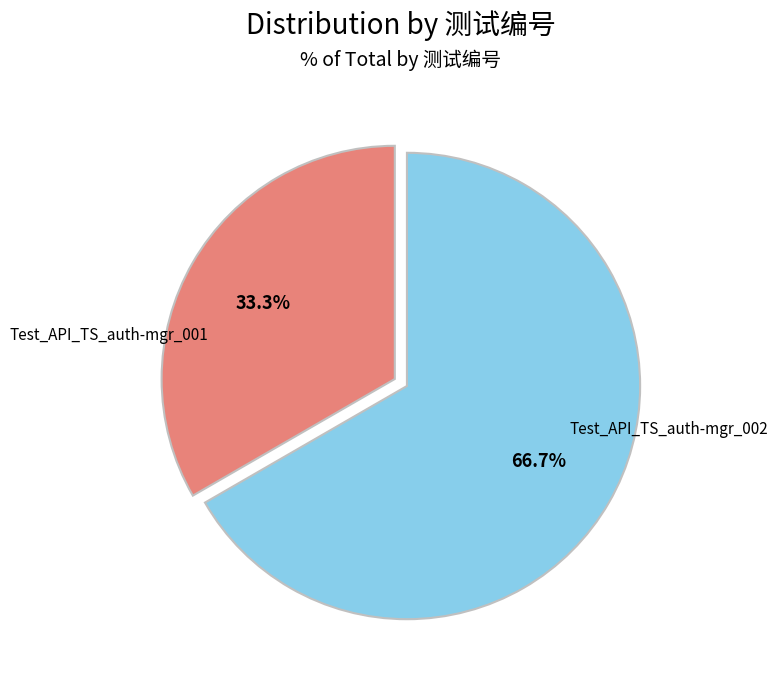

Combined, do Test_API_TS_auth-mgr_001 and Test_API_TS_auth-mgr_002 account for over 50%?

Yes